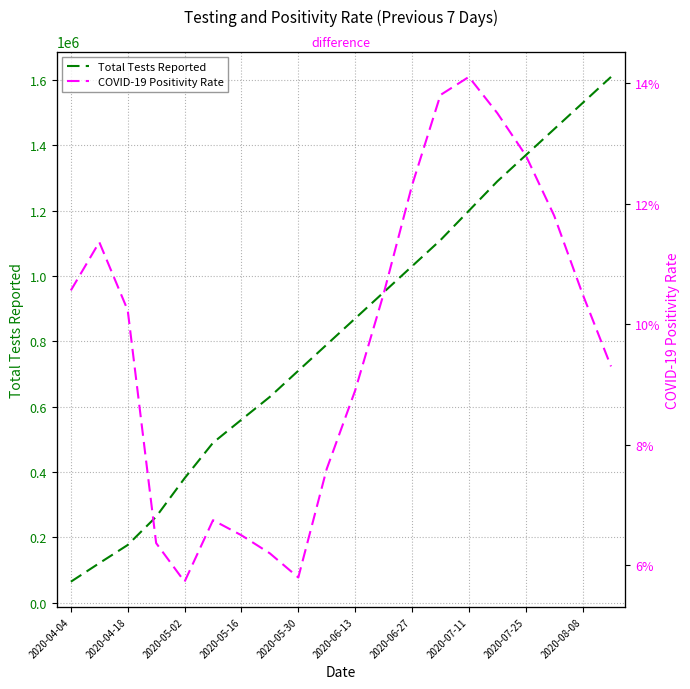

True or false: Total Tests Reported and COVID-19 Positivity Rate cross at least once.

False